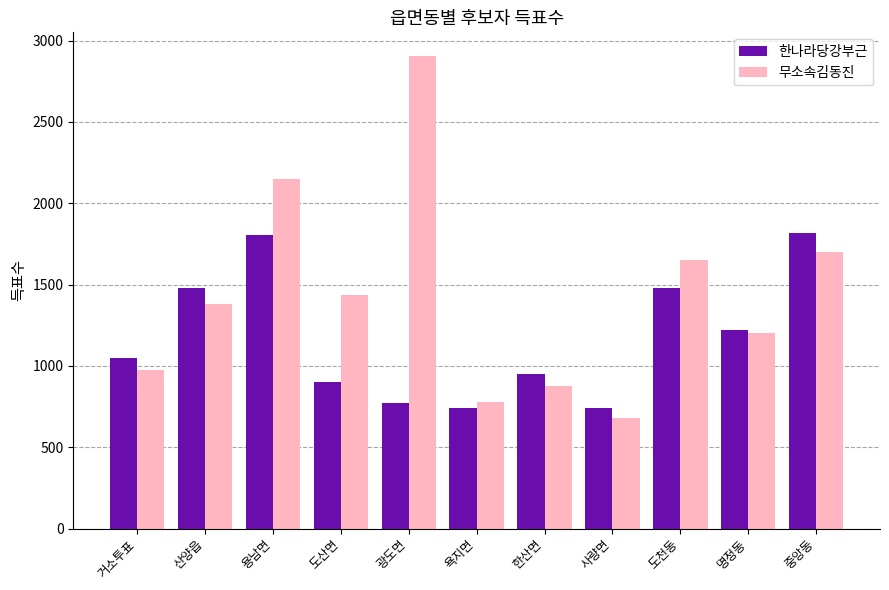

How many bars are there in each group?

2